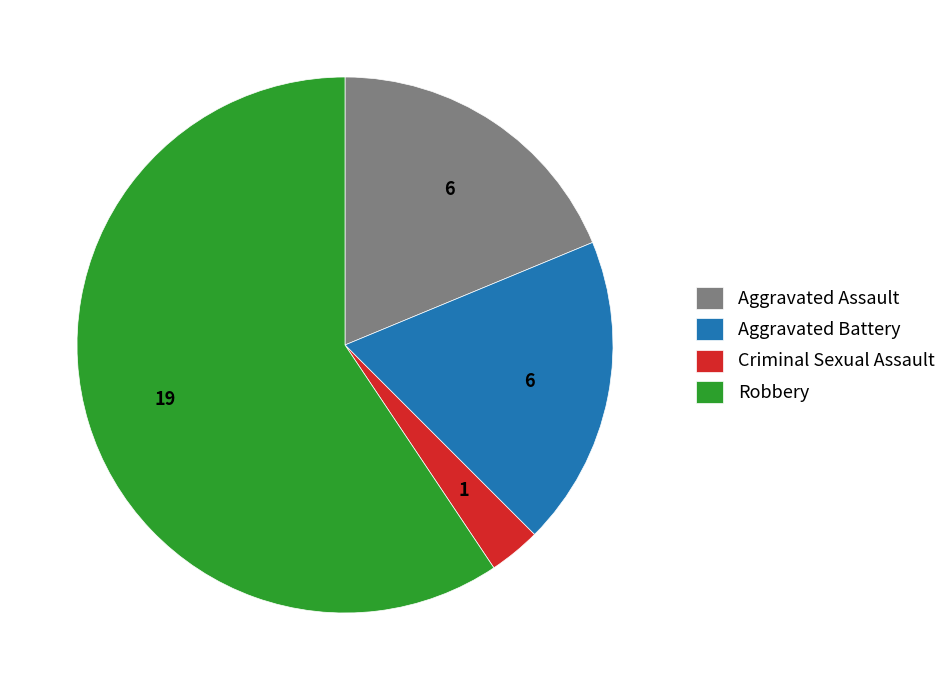

Count the number of slices in the pie.

4